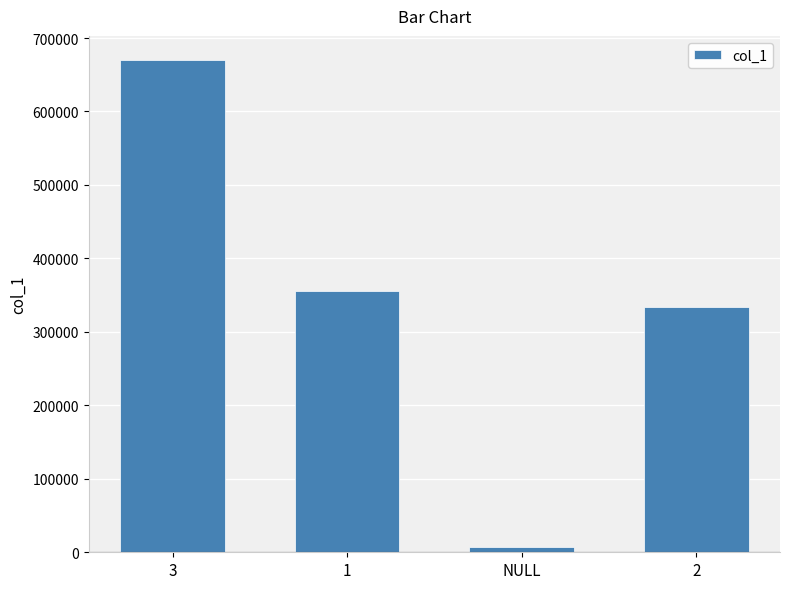

Does the chart contain any negative values?

No